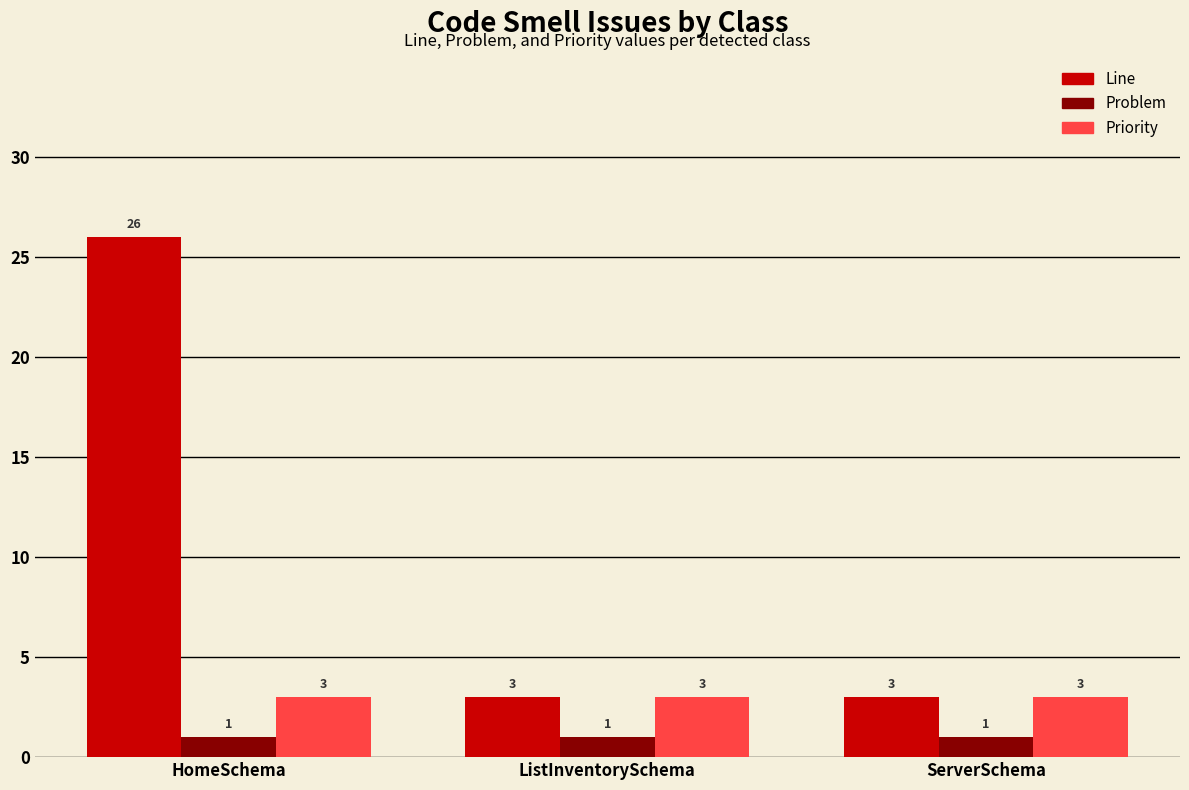

What are all the series names shown in the legend?

Line, Problem, Priority